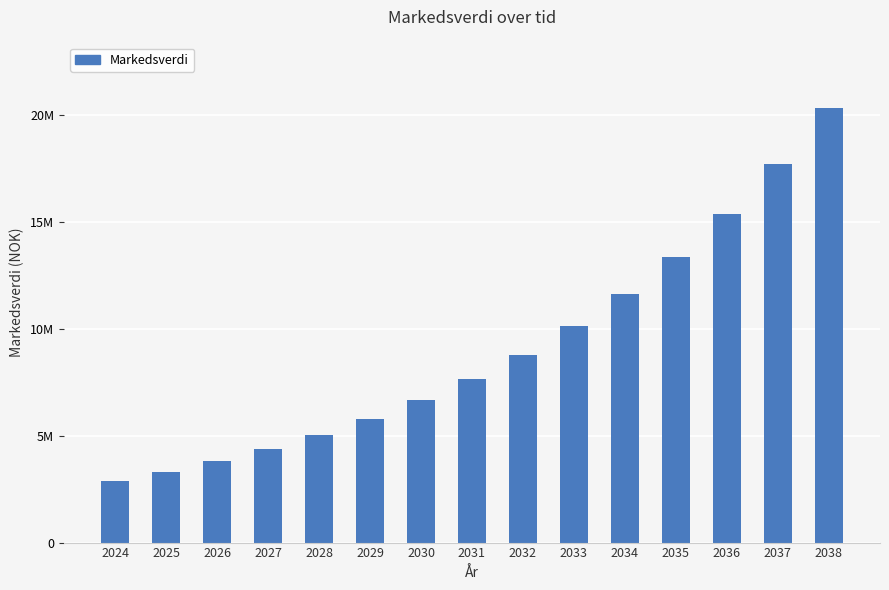

Reading left to right, what are all the values shown in this chart?

2024=2875000.0	2025=3306250.0	2026=3802187.5	2027=4372516.2	2028=5028393.4	2029=5782652.0	2030=6650049.8	2031=7647557.5	2032=8794691.7	2033=10113895.8	2034=11630980.4	2035=13375627.0	2036=15381971.1	2037=17689266.6	2038=20342657.1